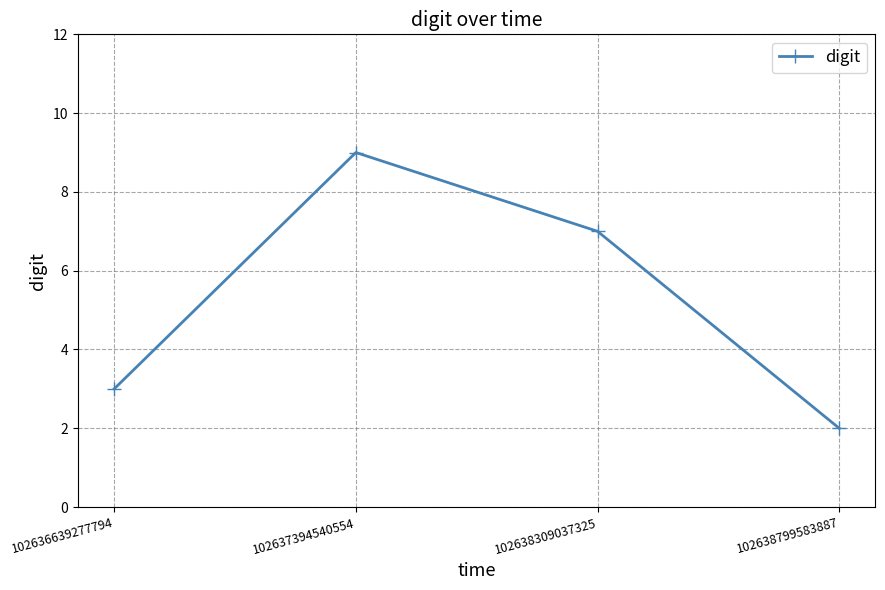

What is the smallest value displayed?

2